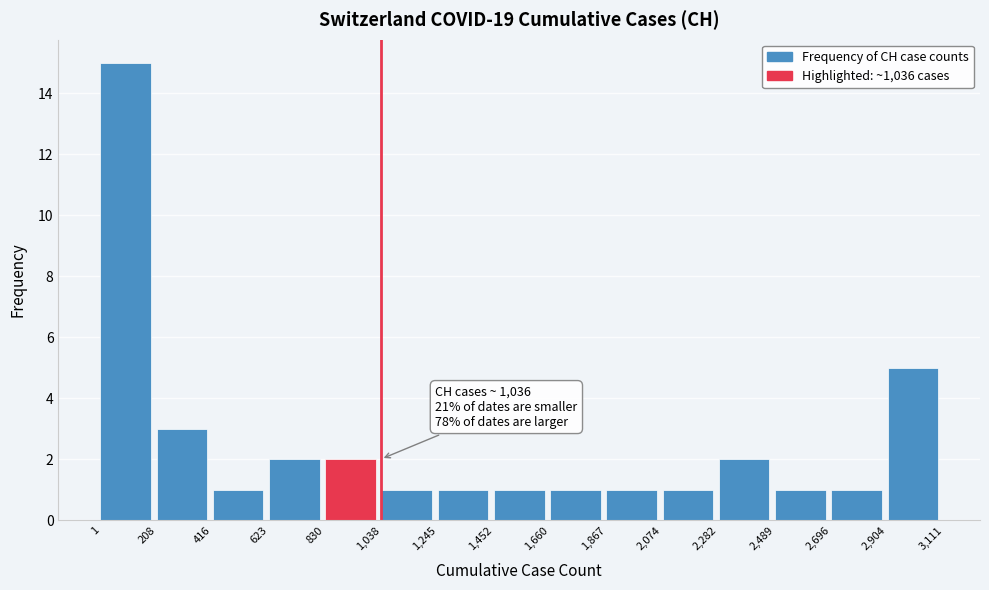

Which range on the x-axis has the tallest bar?

1 to 208